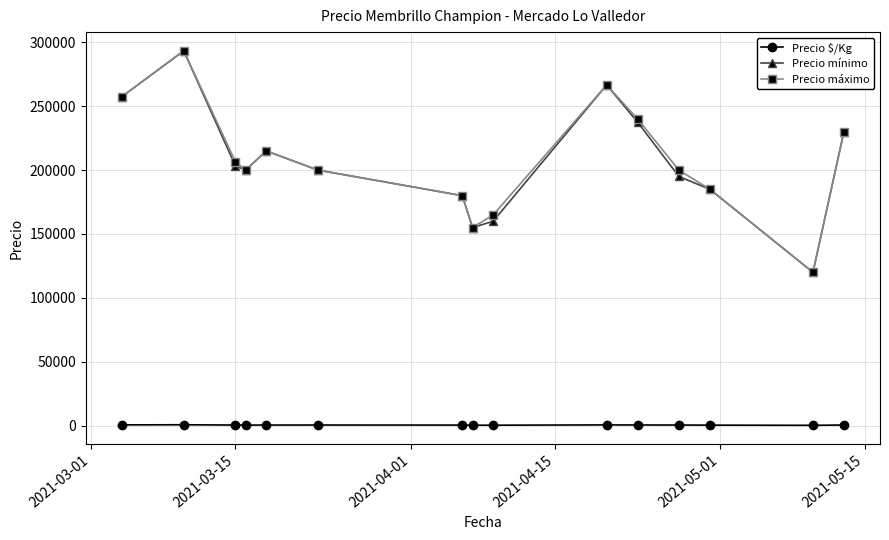

What is the value of the Precio mínimo point at the 6th from the left?

200000.0